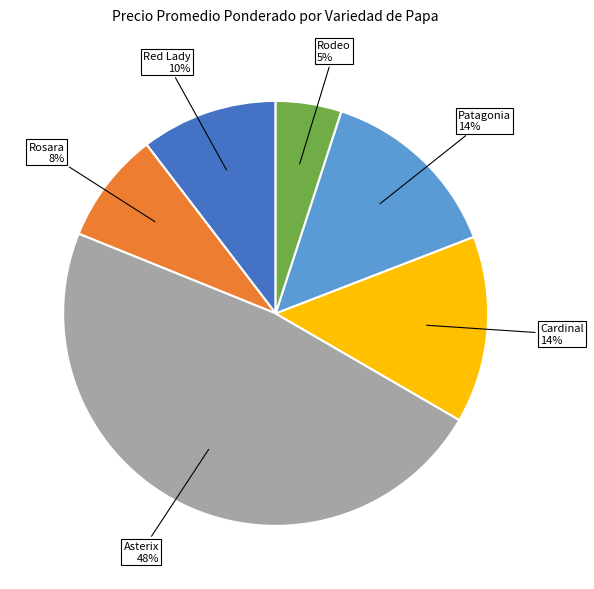

To the nearest percent, what is the average slice percentage?

17%